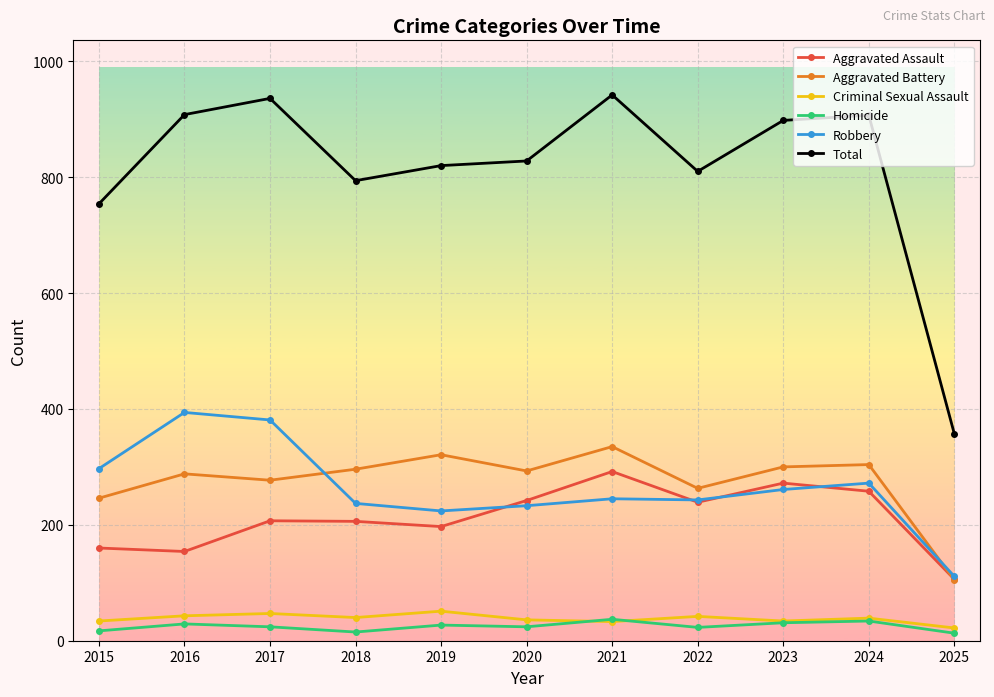

What value does the Total series have at 2025, to the nearest 100?

400